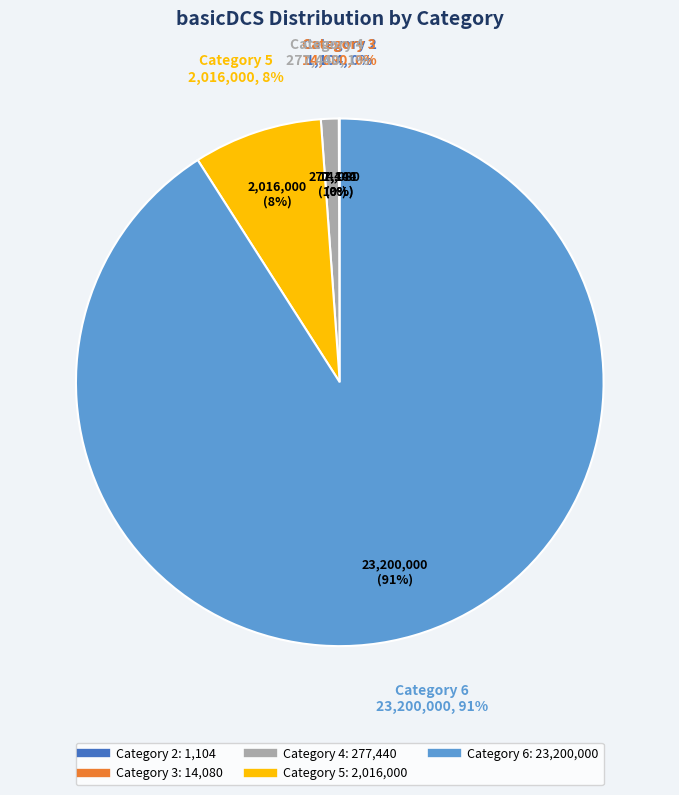

How many segments does this pie chart have?

5